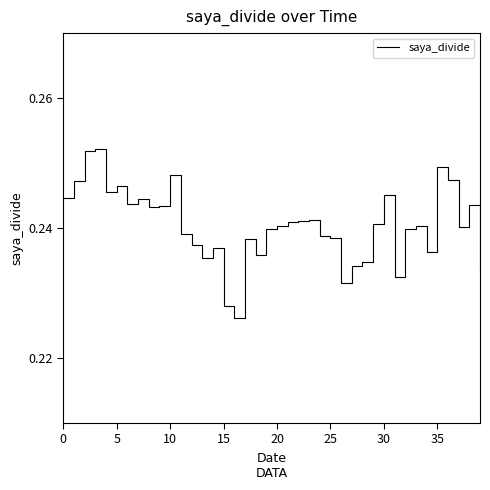

Does the chart display data point markers on the line(s)?

No